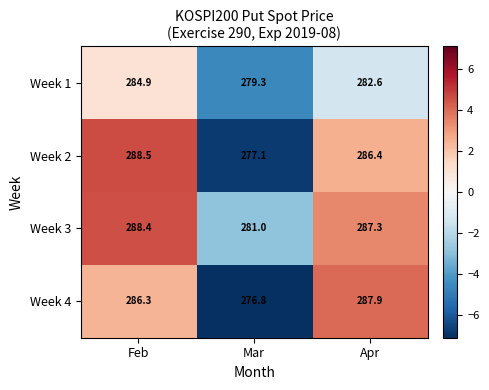

How many data points does each series have?

3